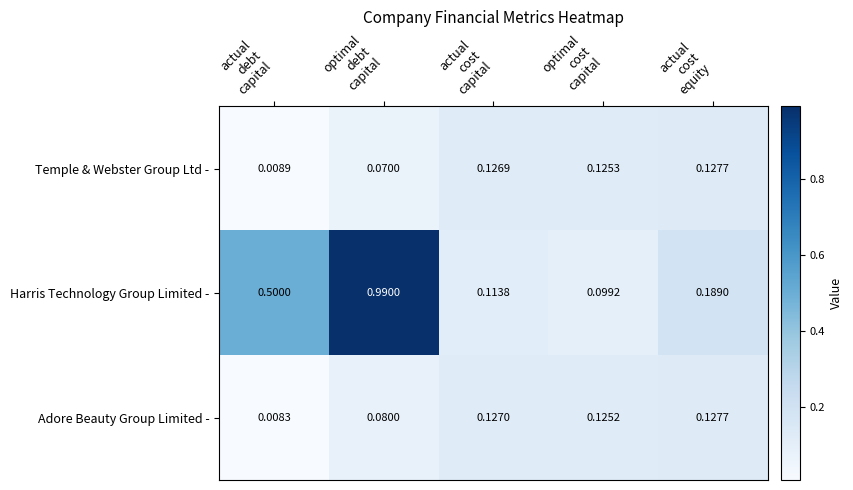

Which series has the widest spread of values?

Harris Technology Group Limited -